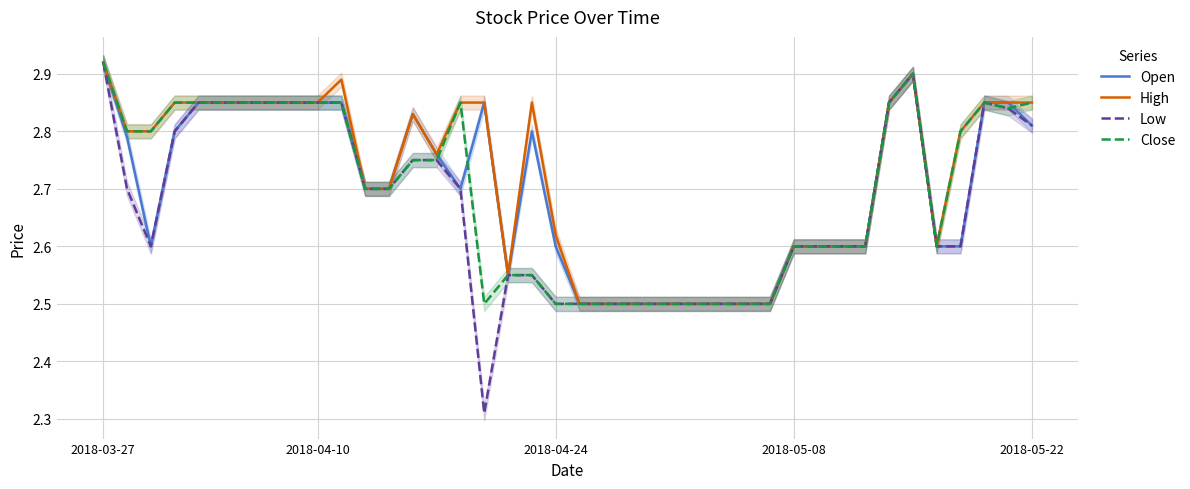

At how many categories does at least one series exceed 2?

40